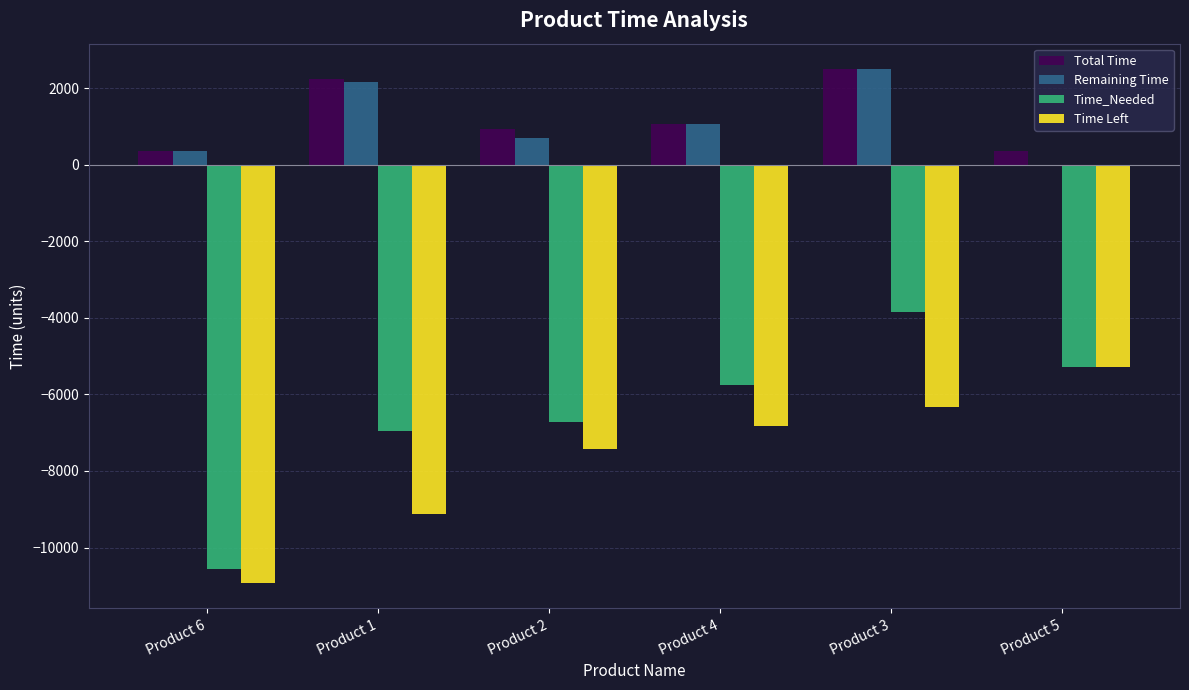

How many values in the Time_Needed series exceed -5760?

2